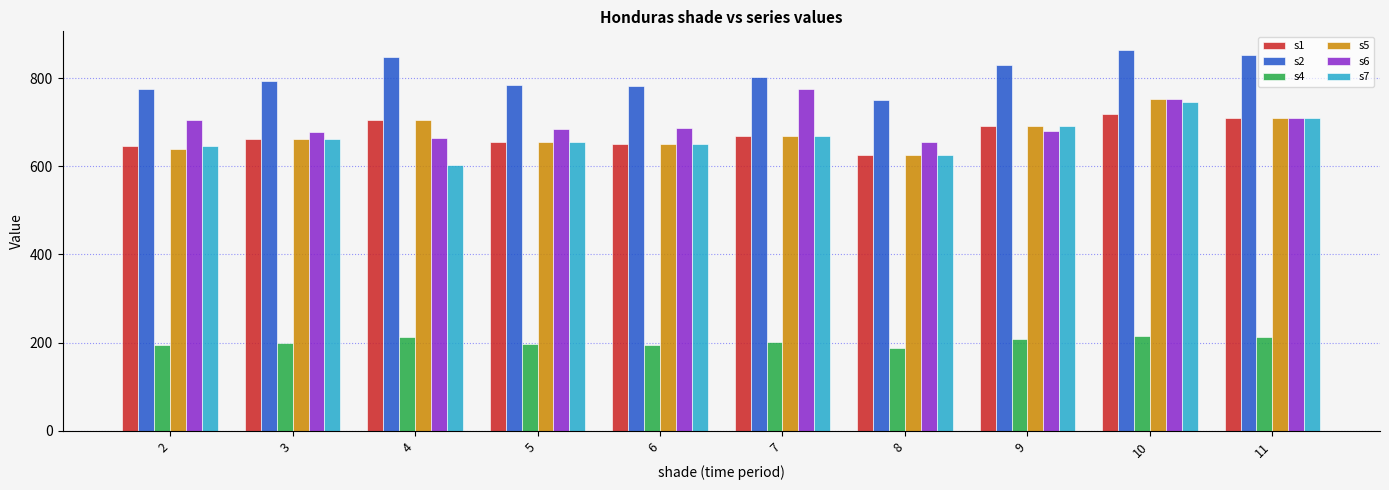

What is the total value across all series at 2?

3607.0